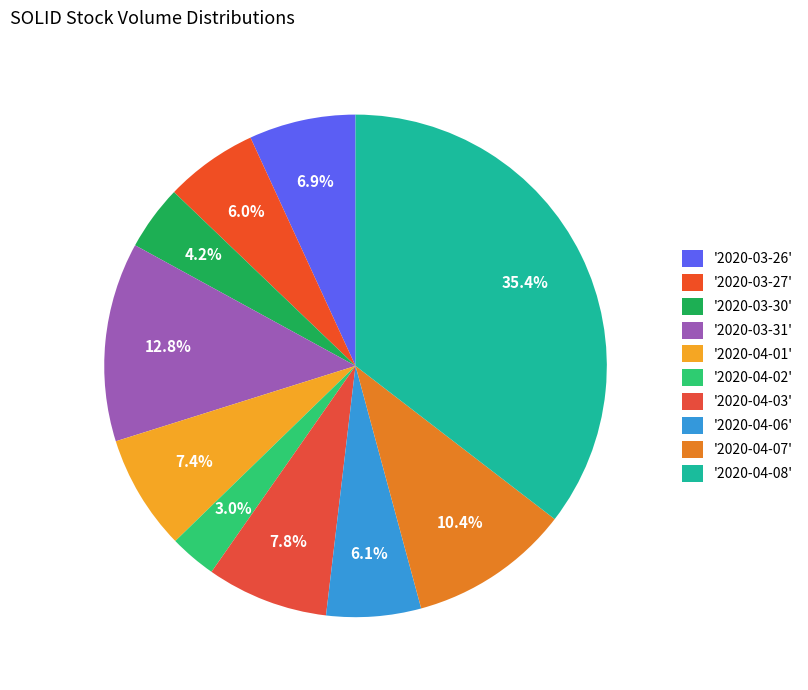

How many segments does this pie chart have?

10